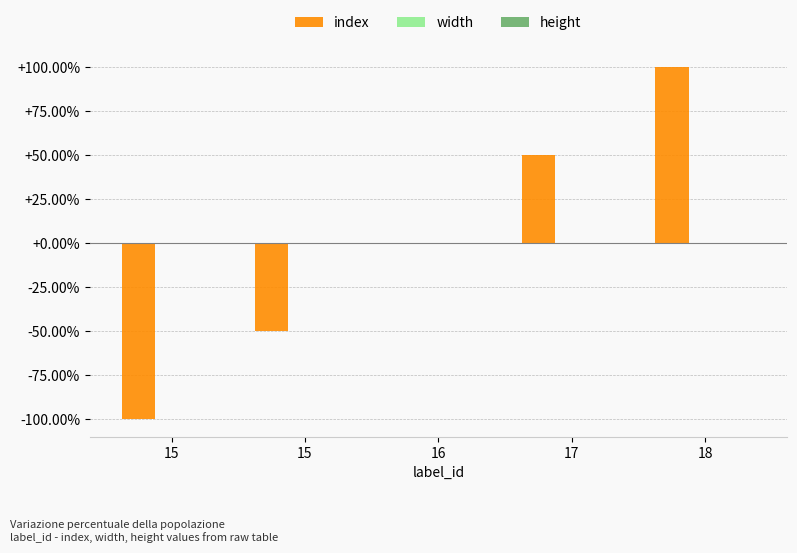

Count the number of data series in this chart.

1